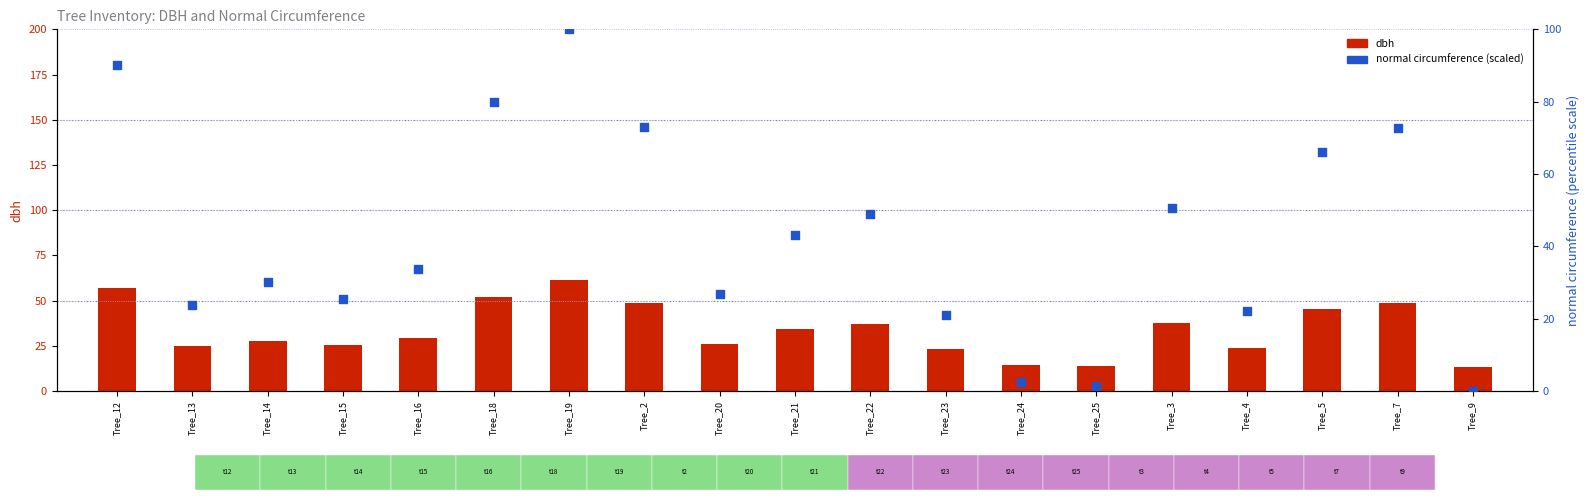

Which series reaches the maximum Y coordinate?

normal_circumference (scaled)